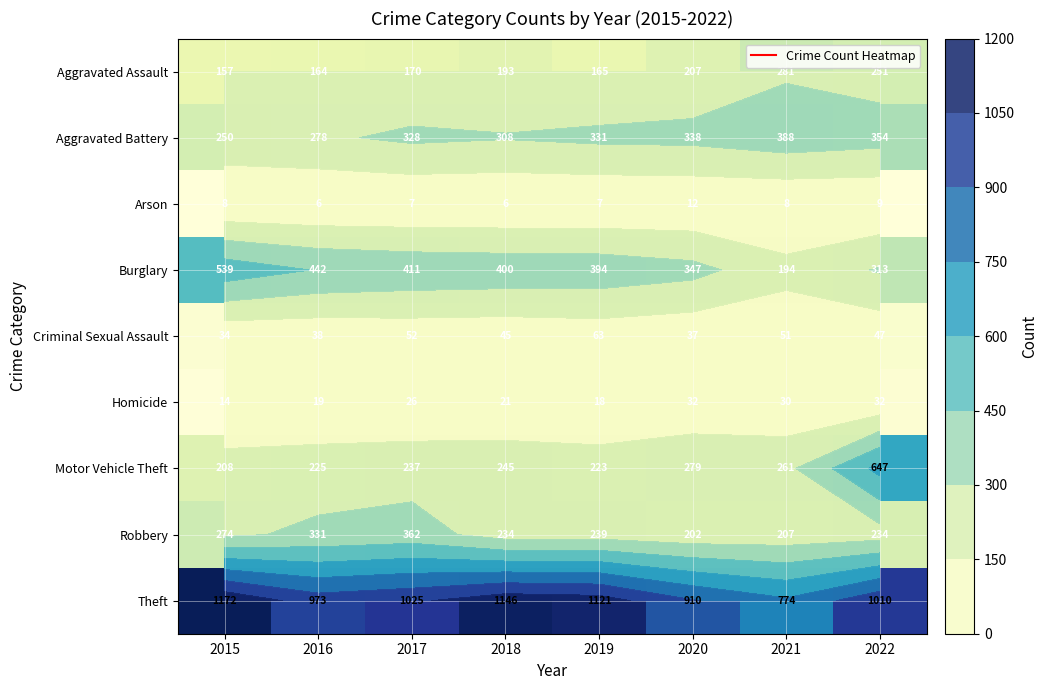

Which has a higher value, 2015 or 2017?

2017